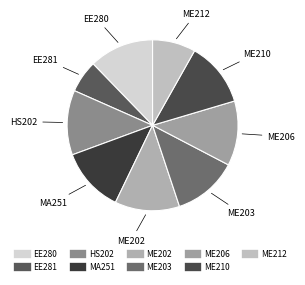

Count the number of slices in the pie.

9